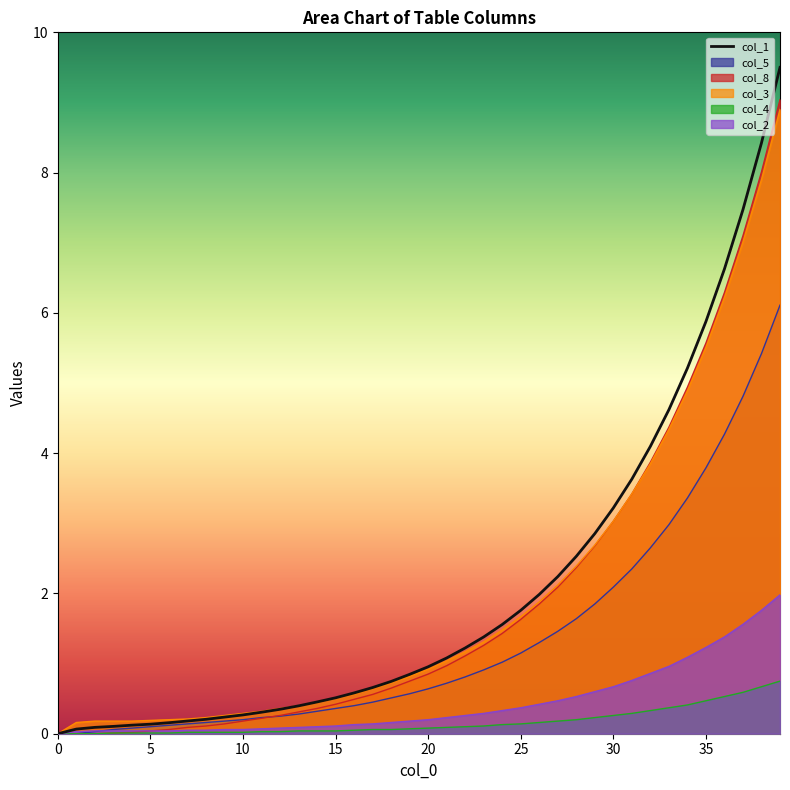

What is the difference between the maximum and minimum values?

9.5